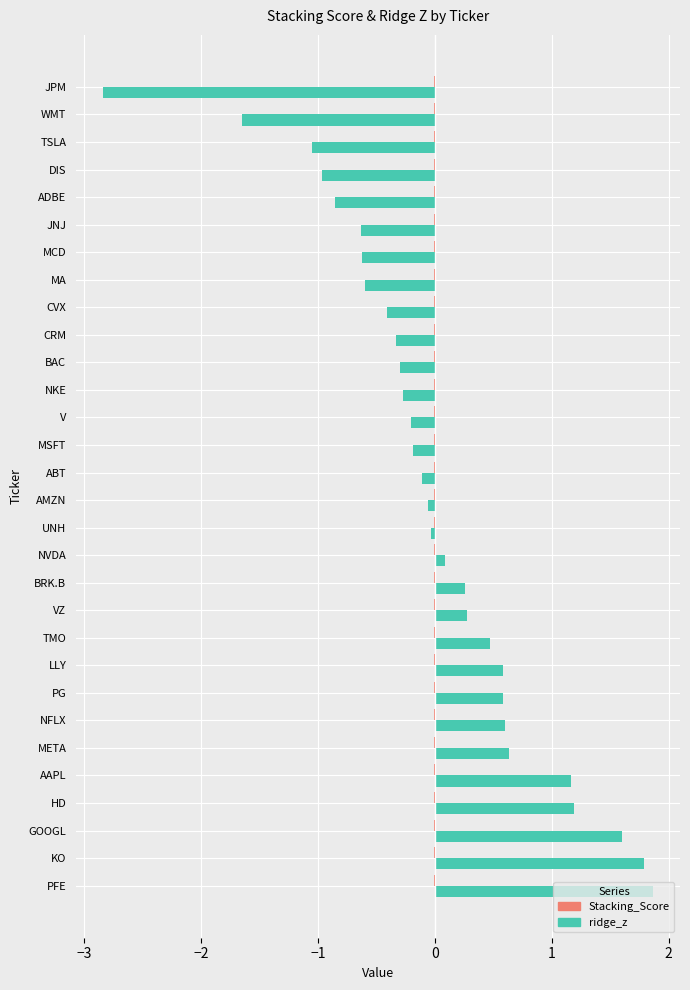

True or false: ridge_z has a value of 1.9 at PFE.

True